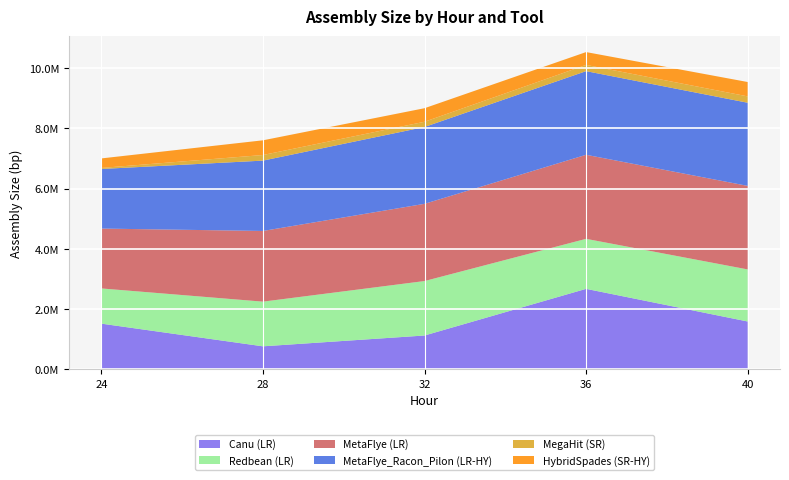

Reading right to left, list all the values displayed in this chart.

Canu (LR): 1591291.2	2674395.3	1126521.3	767537.1	1520086.3
Redbean (LR): 1727620.0	1659191.0	1806749.6	1482270.7	1167969.4
MetaFlye (LR): 2771659.6	2788678.3	2561811.0	2345135.0	1986379.9
MetaFlye_Racon_Pilon (LR-HY): 2758354.9	2775027.1	2549479.7	2333927.4	1976787.2
MegaHit (SR): 211019.2	206652.9	173467.3	185610.8	34978.8
HybridSpades (SR-HY): 476676.3	426101.4	449480.3	488041.3	315754.9